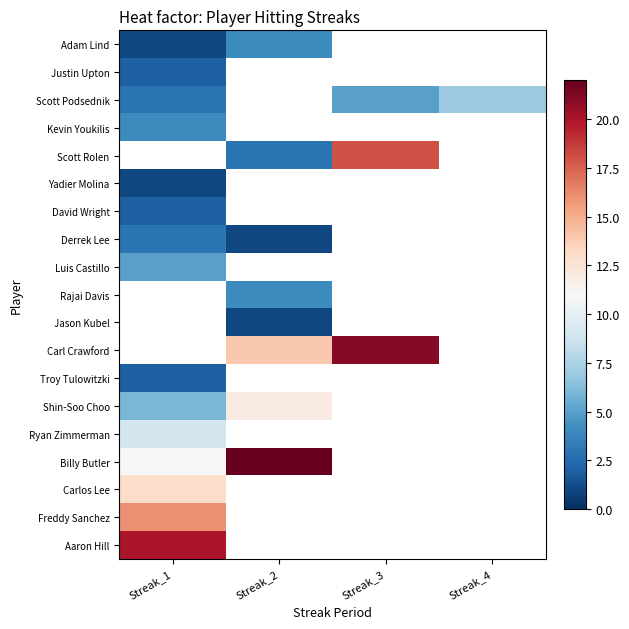

What is the smallest value displayed?

1.0